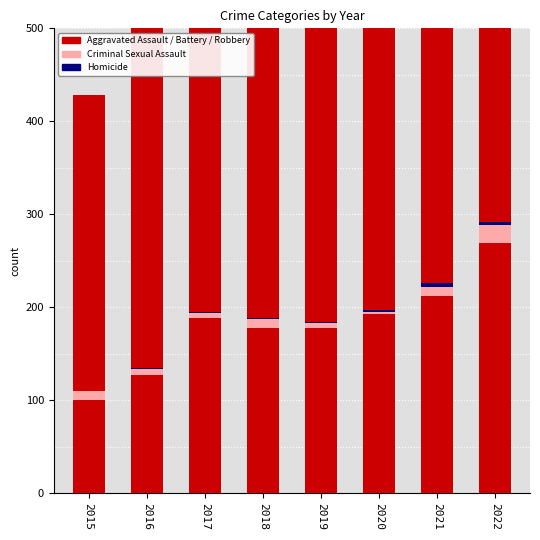

What value does the Aggravated Assault series have at 2017?

78